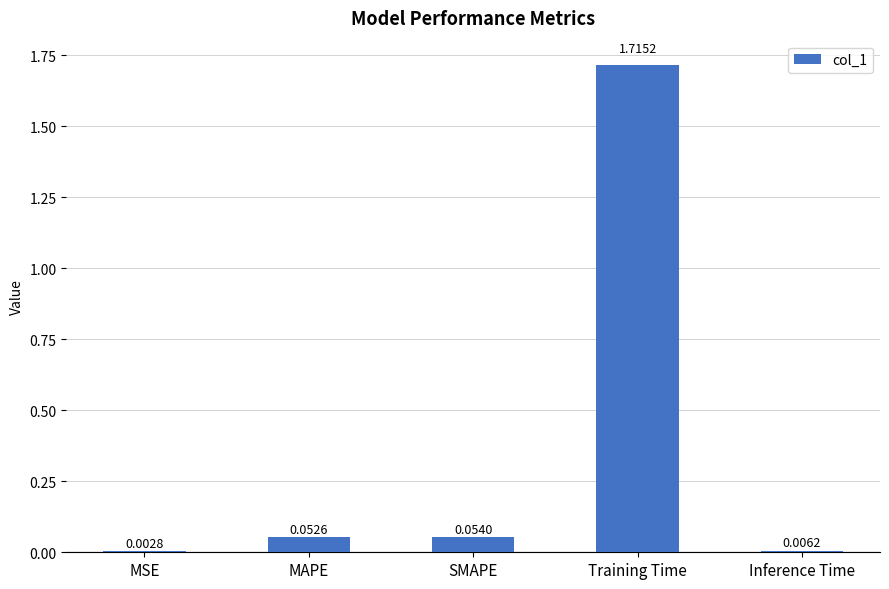

Which label corresponds to the largest value in the chart?

Training Time